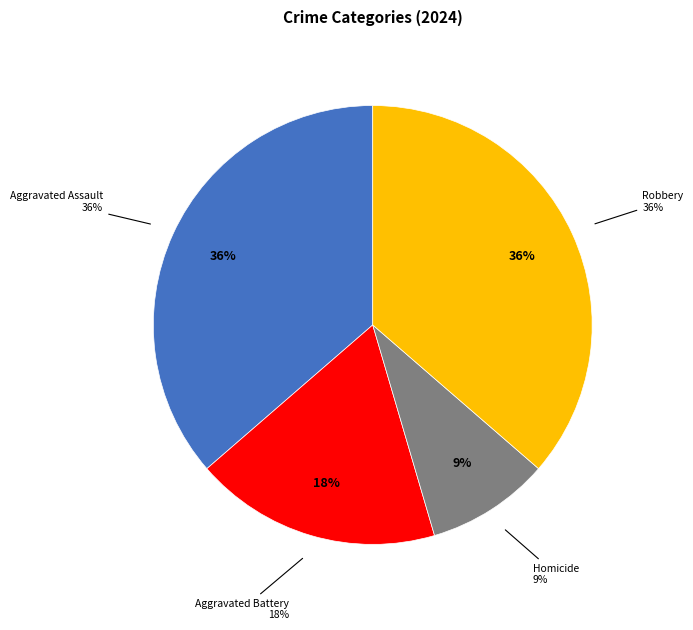

What percentage is the Aggravated Battery slice, to the nearest percent?

18%